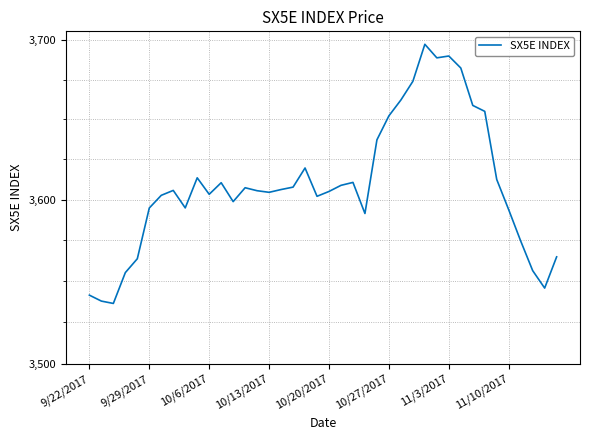

How many interior local peaks (higher than both neighbors) does the data have?

8